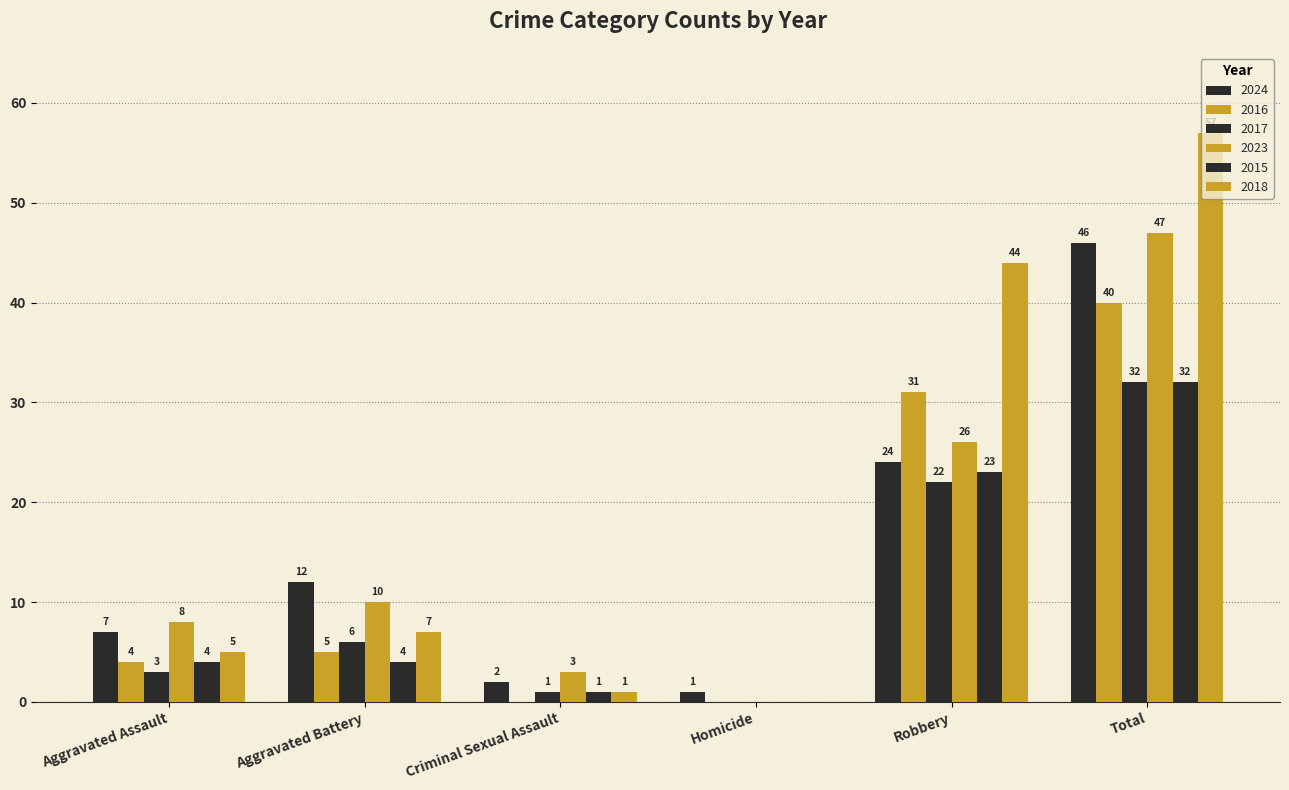

How many values in 2017 are above zero?

5